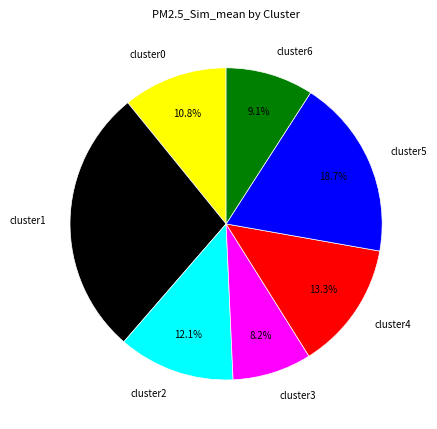

Between cluster4 and cluster1, which is larger?

cluster1